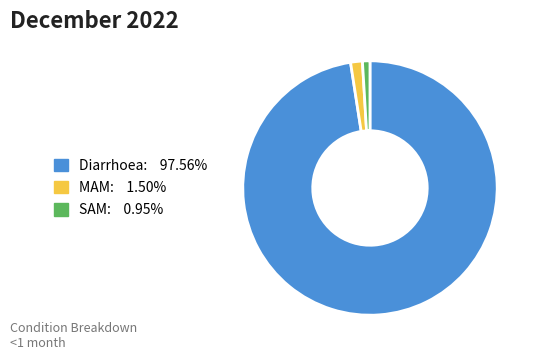

What is the majority slice?

Diarrhoea